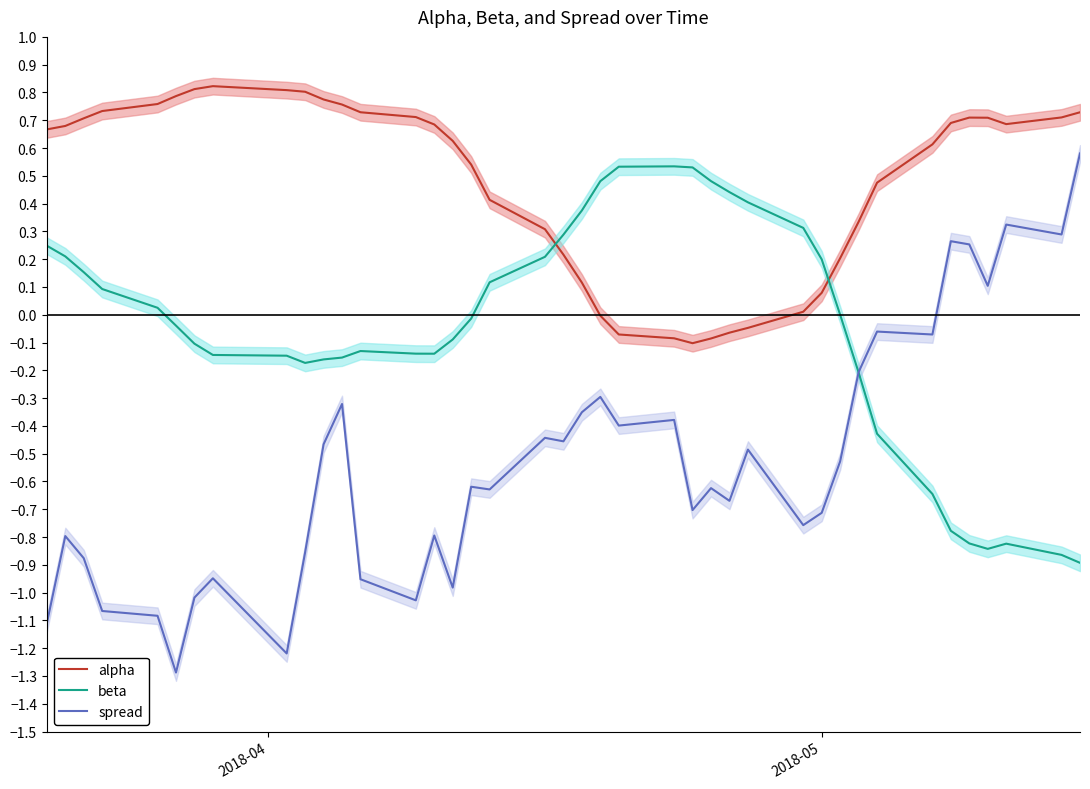

What is the difference between the maximum and minimum values in the alpha series?

0.9